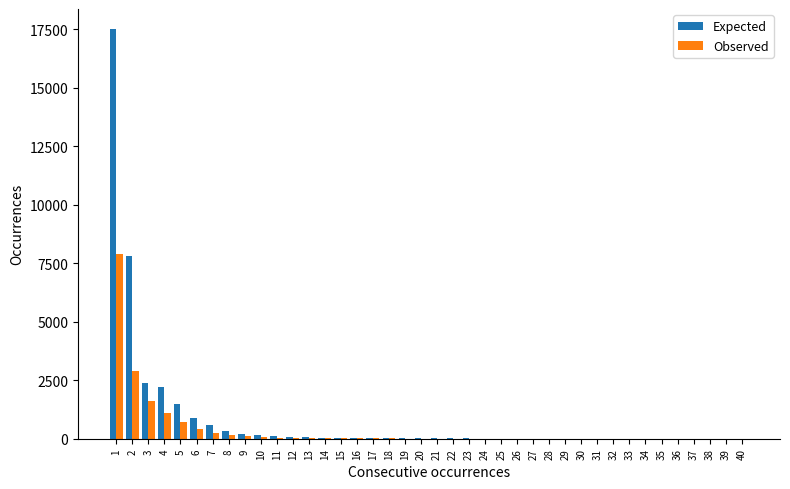

At which category is the sum across all series the highest?

1